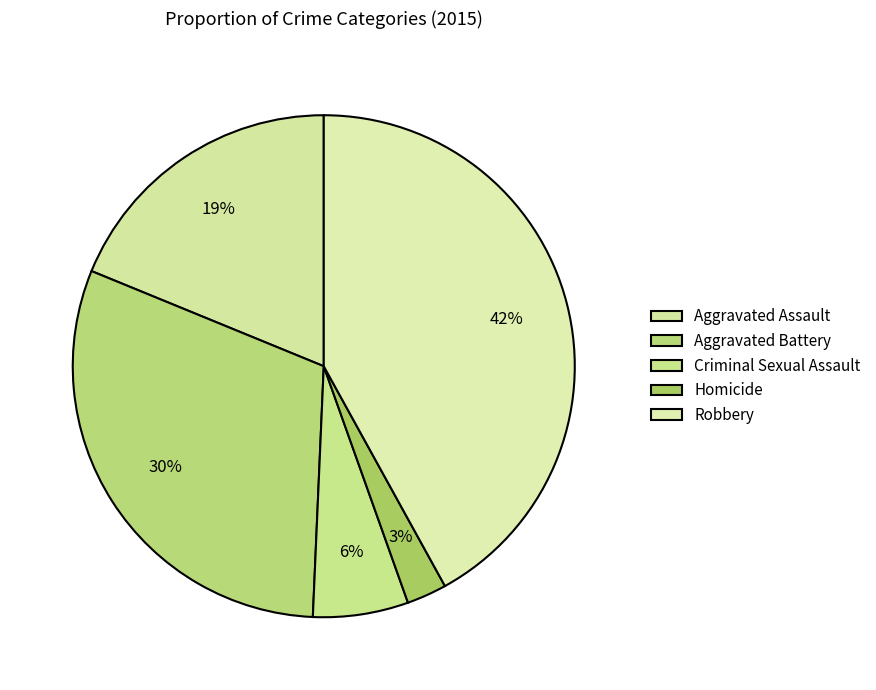

Does any single category account for the majority?

No